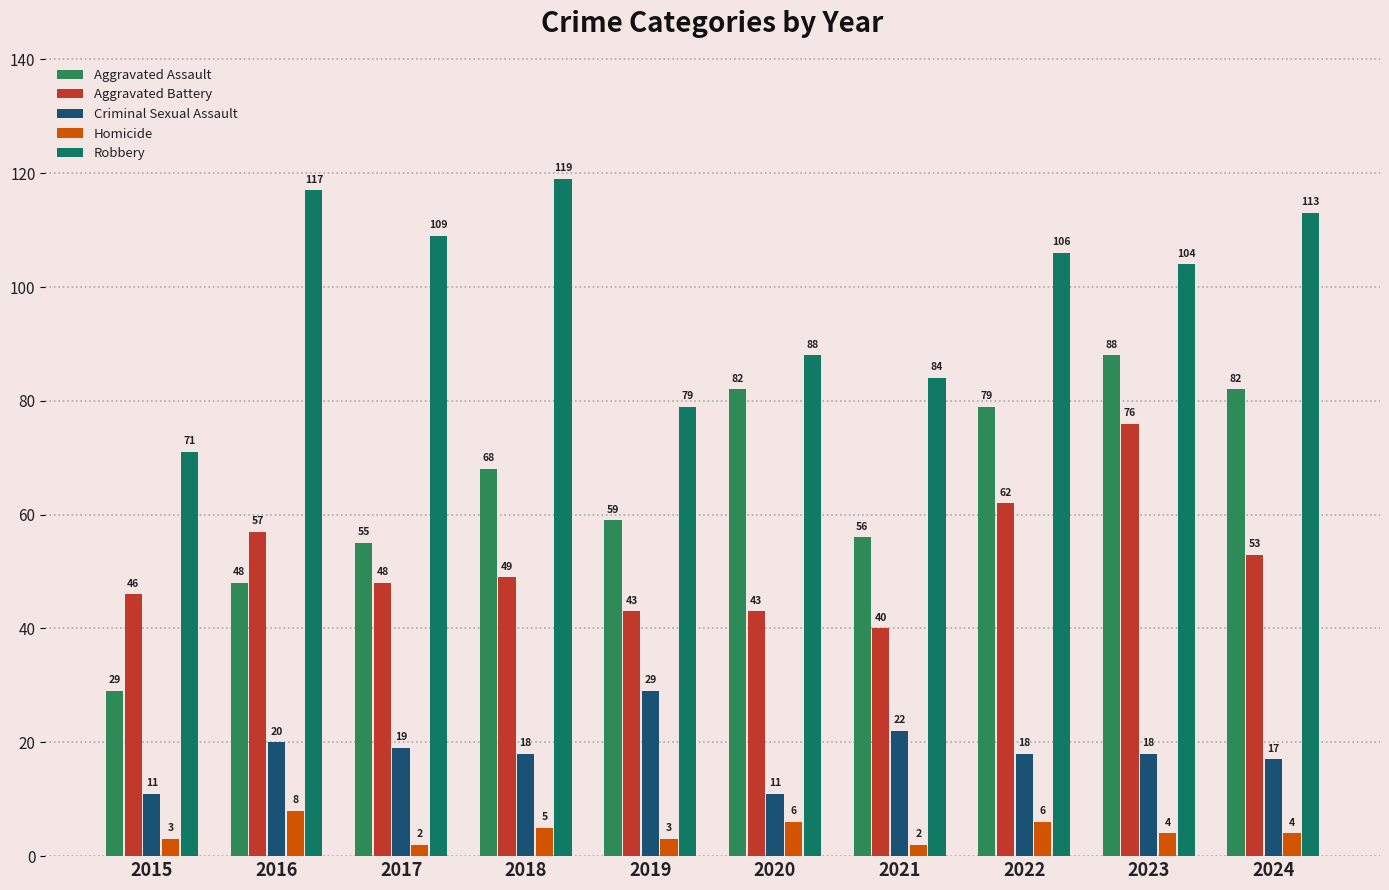

How many categories are shown in the chart?

10